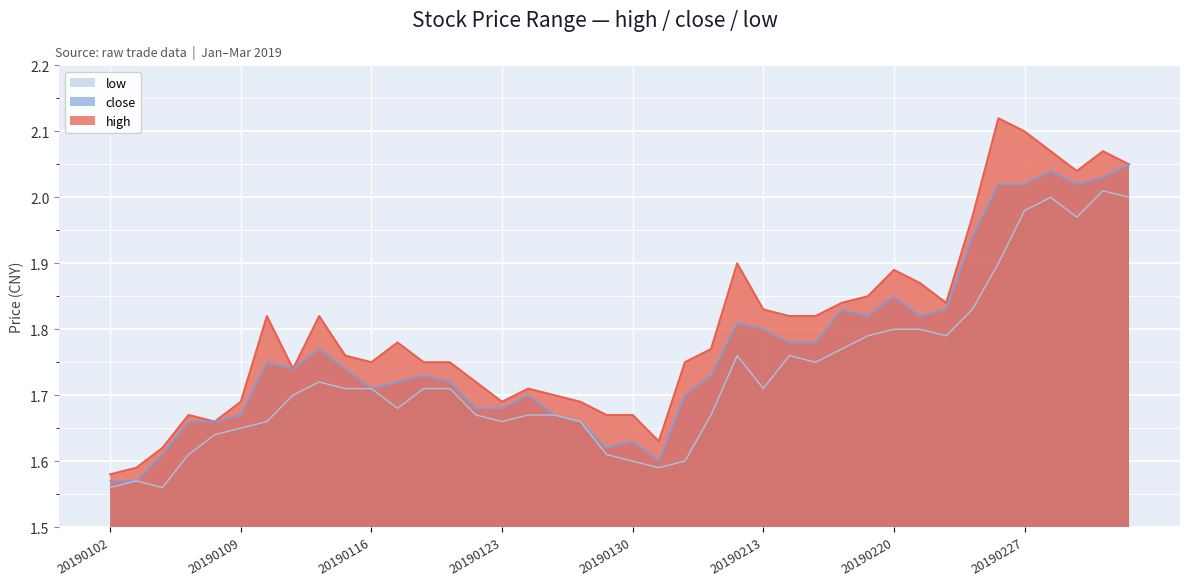

What is the difference between the high values at 20190103 and 20190212?

0.3